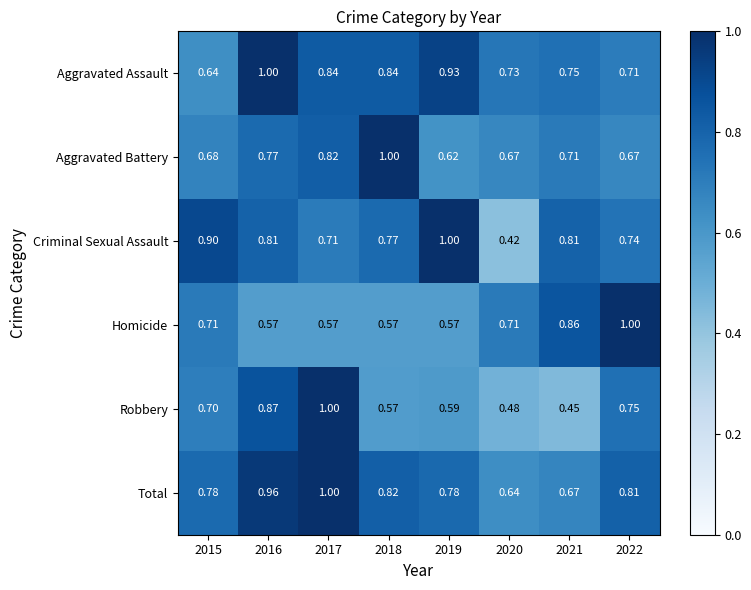

Between 2016 and 2021, which series saw the biggest shift?

Robbery